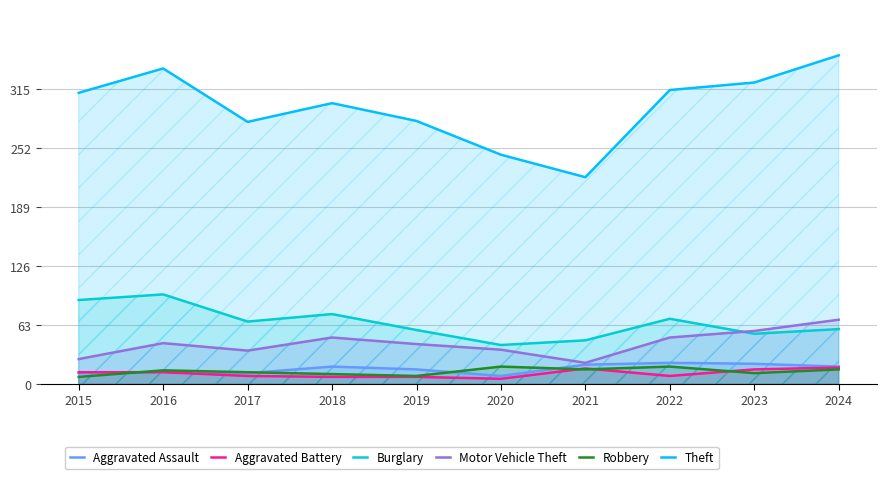

At which category does the chart reach its peak across all series?

2024